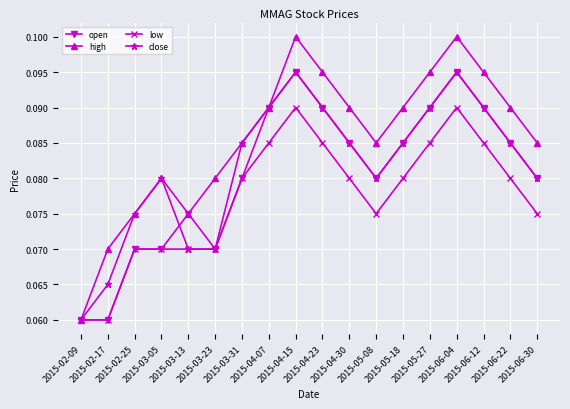

Which series has the largest total across all categories?

high